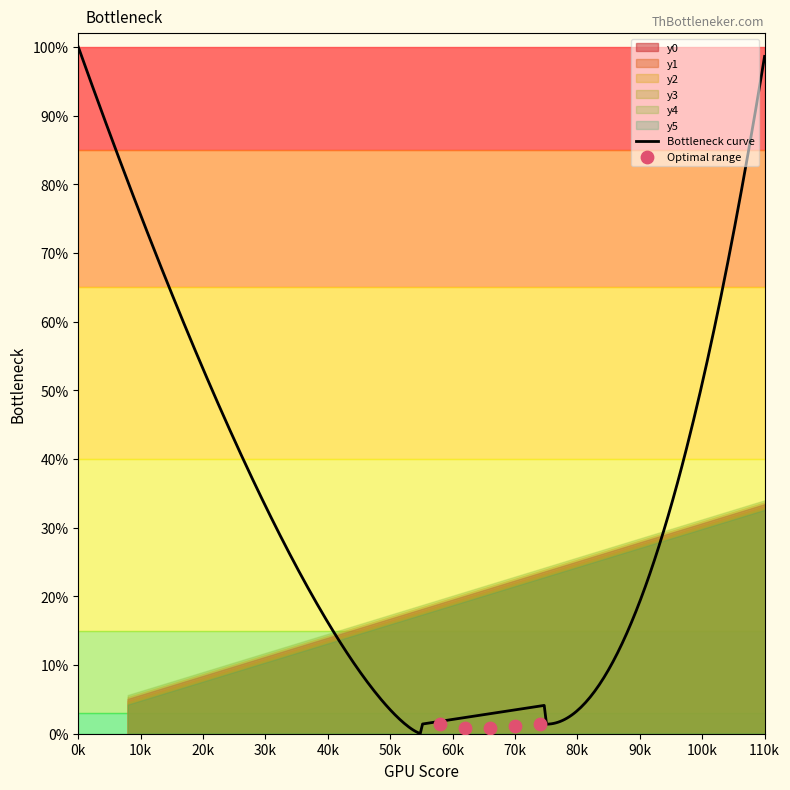

Which series contains the highest Y value?

y0